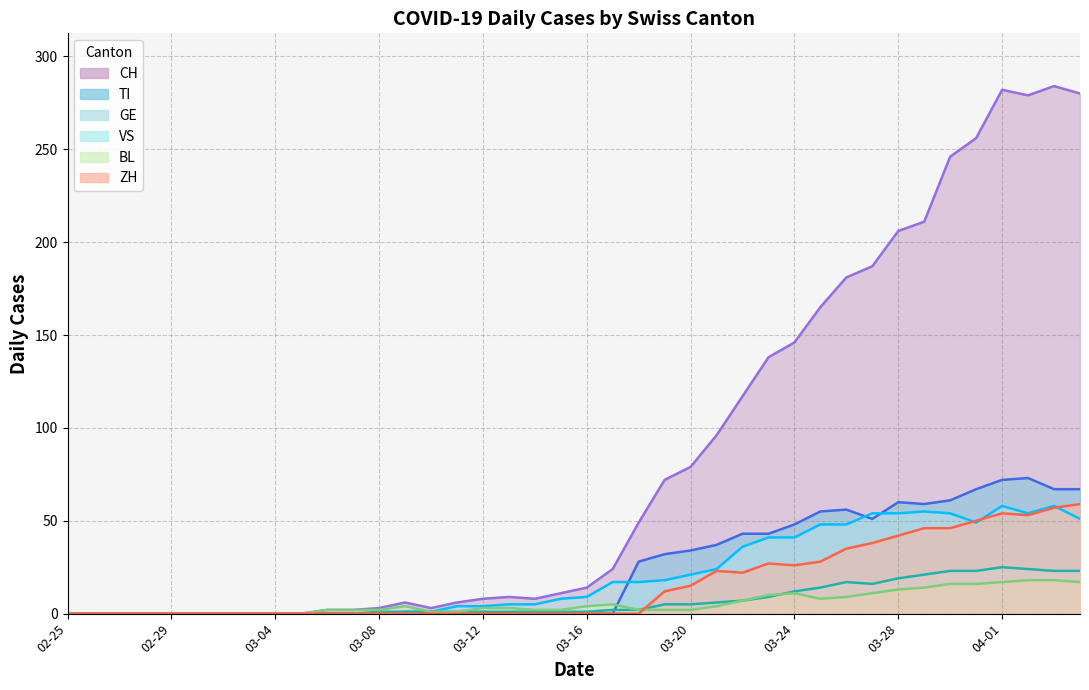

True or false: ZH and GE intersect in this chart.

True